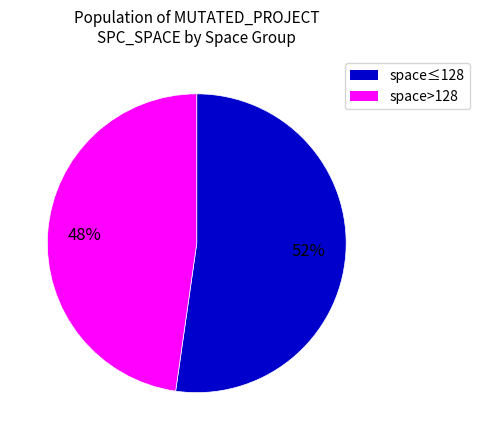

Is there any slice that represents more than half of the pie?

Yes